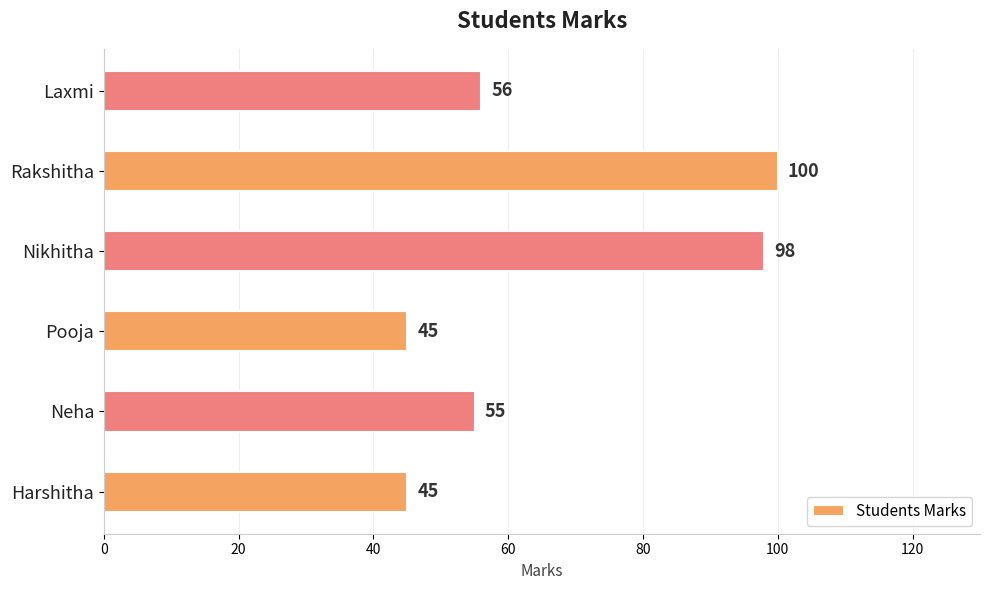

What is the smallest value displayed?

45